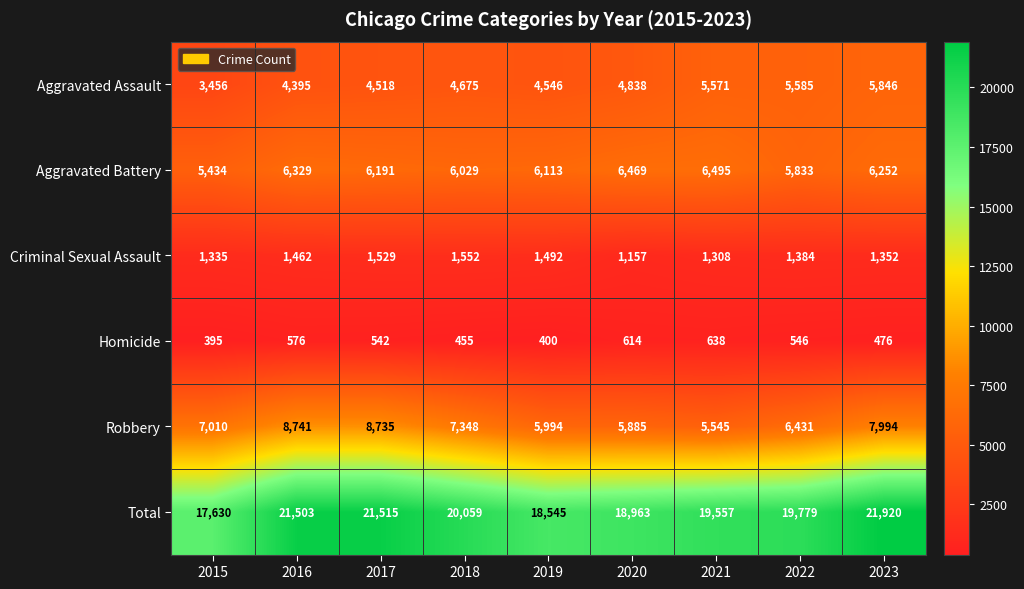

The value of Total at 2020 is 18963. True or false?

True